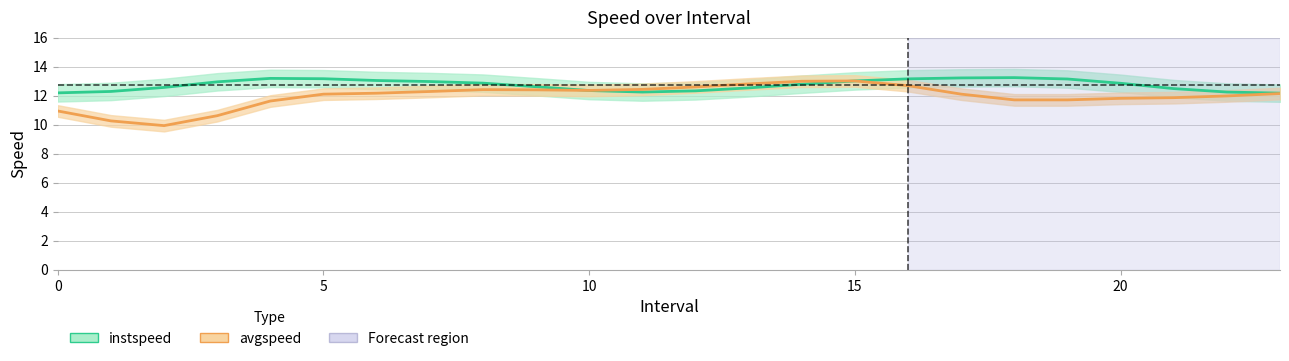

True or false: avgspeed and instspeed cross at least once.

True